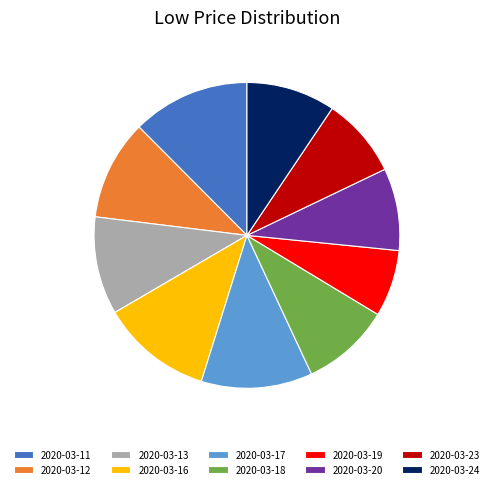

Which has a higher value, 2020-03-17 or 2020-03-11?

2020-03-11